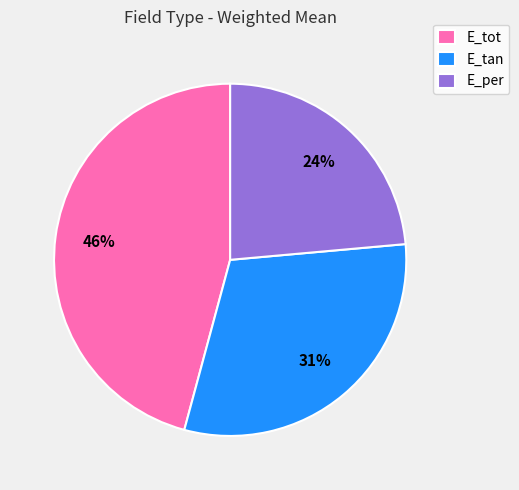

Do E_per and E_tot together represent more than half of the pie?

Yes